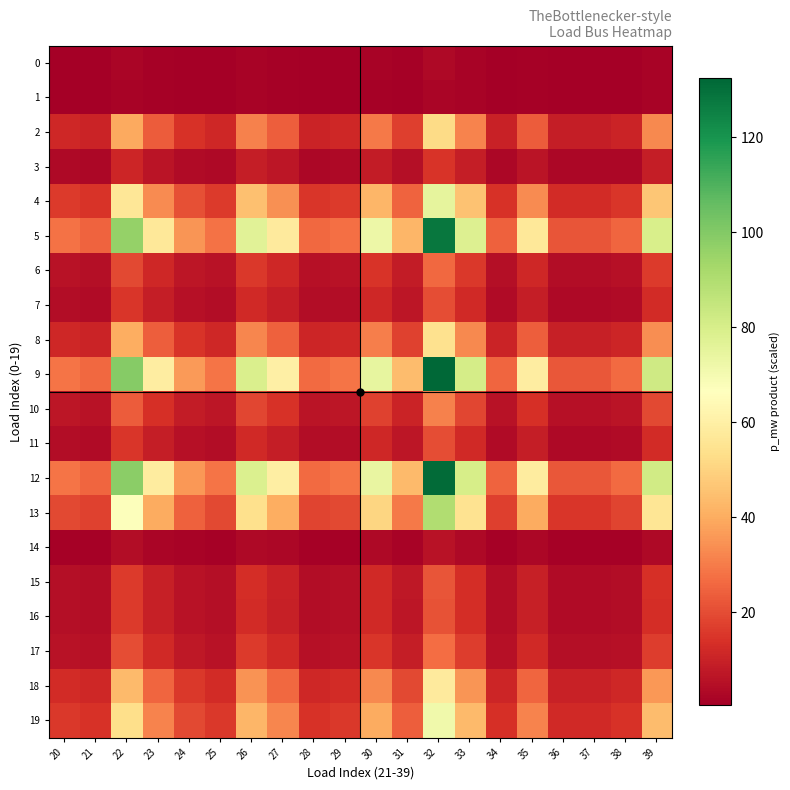

Reading left to right, what are all the values shown in this chart?

0: 20=0.7	21=0.6	22=2.3	23=1.3	24=0.8	25=0.7	26=1.8	27=1.4	28=0.6	29=0.7	30=1.7	31=1.0	32=3.0	33=1.8	34=0.6	35=1.3	36=0.5	37=0.5	38=0.6	39=1.9
1: 20=0.5	21=0.5	22=1.8	23=1.1	24=0.7	25=0.5	26=1.5	27=1.1	28=0.5	29=0.5	30=1.4	31=0.8	32=2.5	33=1.5	34=0.5	35=1.1	36=0.4	37=0.4	38=0.5	39=1.5
2: 20=11.3	21=10.2	22=39.2	23=23.2	24=14.3	25=11.4	26=31.2	27=23.7	28=10.5	29=11.3	30=29.5	31=17.4	32=52.3	33=31.9	34=10.0	35=23.3	36=8.9	37=8.9	38=10.5	39=32.5
3: 20=3.2	21=2.9	22=11.0	23=6.5	24=4.0	25=3.2	26=8.8	27=6.6	28=3.0	29=3.2	30=8.3	31=4.9	32=14.7	33=8.9	34=2.8	35=6.5	36=2.5	37=2.5	38=2.9	39=9.1
4: 20=16.3	21=14.7	22=56.3	23=33.3	24=20.6	25=16.3	26=44.9	27=34.0	28=15.1	29=16.3	30=42.4	31=24.9	32=75.2	33=45.7	34=14.3	35=33.4	36=12.8	37=12.8	38=15.0	39=46.6
5: 20=27.8	21=25.0	22=96.0	23=56.8	24=35.1	25=27.8	26=76.5	27=58.0	28=25.8	29=27.7	30=72.2	31=42.5	32=128.2	33=78.0	34=24.4	35=56.9	36=21.8	37=21.8	38=25.6	39=79.5
6: 20=5.6	21=5.0	22=19.3	23=11.5	24=7.1	25=5.6	26=15.4	27=11.7	28=5.2	29=5.6	30=14.6	31=8.6	32=25.8	33=15.7	34=4.9	35=11.5	36=4.4	37=4.4	38=5.2	39=16.0
7: 20=4.4	21=3.9	22=15.1	23=8.9	24=5.5	25=4.4	26=12.0	27=9.1	28=4.1	29=4.4	30=11.3	31=6.7	32=20.1	33=12.2	34=3.8	35=8.9	36=3.4	37=3.4	38=4.0	39=12.5
8: 20=11.7	21=10.6	22=40.5	23=24.0	24=14.8	25=11.7	26=32.3	27=24.5	28=10.9	29=11.7	30=30.5	31=18.0	32=54.1	33=32.9	34=10.3	35=24.0	36=9.2	37=9.2	38=10.8	39=33.5
9: 20=28.7	21=25.9	22=99.2	23=58.8	24=36.2	25=28.7	26=79.1	27=60.0	28=26.7	29=28.7	30=74.7	31=44.0	32=132.5	33=80.6	34=25.2	35=58.9	36=22.6	37=22.6	38=26.5	39=82.1
10: 20=6.7	21=6.1	22=23.2	23=13.7	24=8.5	25=6.7	26=18.5	27=14.0	28=6.2	29=6.7	30=17.5	31=10.3	32=31.0	33=18.9	34=5.9	35=13.8	36=5.3	37=5.3	38=6.2	39=19.2
11: 20=4.4	21=3.9	22=15.0	23=8.9	24=5.5	25=4.4	26=12.0	27=9.1	28=4.0	29=4.3	30=11.3	31=6.7	32=20.1	33=12.2	34=3.8	35=8.9	36=3.4	37=3.4	38=4.0	39=12.5
12: 20=28.5	21=25.7	22=98.4	23=58.3	24=35.9	25=28.5	26=78.4	27=59.5	28=26.5	29=28.4	30=74.0	31=43.6	32=131.4	33=80.0	34=25.0	35=58.4	36=22.4	37=22.4	38=26.3	39=81.4
13: 20=19.5	21=17.6	22=67.2	23=39.8	24=24.6	25=19.5	26=53.6	27=40.7	28=18.1	29=19.4	30=50.6	31=29.8	32=89.8	33=54.7	34=17.1	35=39.9	36=15.3	37=15.3	38=18.0	39=55.7
14: 20=1.2	21=1.1	22=4.2	23=2.5	24=1.5	25=1.2	26=3.3	27=2.5	28=1.1	29=1.2	30=3.2	31=1.9	32=5.6	33=3.4	34=1.1	35=2.5	36=1.0	37=1.0	38=1.1	39=3.5
15: 20=4.7	21=4.2	22=16.2	23=9.6	24=5.9	25=4.7	26=12.9	27=9.8	28=4.4	29=4.7	30=12.2	31=7.2	32=21.7	33=13.2	34=4.1	35=9.6	36=3.7	37=3.7	38=4.3	39=13.4
16: 20=4.6	21=4.1	22=15.9	23=9.4	24=5.8	25=4.6	26=12.7	27=9.6	28=4.3	29=4.6	30=12.0	31=7.0	32=21.2	33=12.9	34=4.0	35=9.4	36=3.6	37=3.6	38=4.2	39=13.2
17: 20=5.8	21=5.3	22=20.2	23=12.0	24=7.4	25=5.9	26=16.1	27=12.2	28=5.4	29=5.8	30=15.2	31=9.0	32=27.0	33=16.4	34=5.1	35=12.0	36=4.6	37=4.6	38=5.4	39=16.7
18: 20=12.5	21=11.3	22=43.3	23=25.6	24=15.8	25=12.5	26=34.5	27=26.2	28=11.6	29=12.5	30=32.6	31=19.2	32=57.8	33=35.2	34=11.0	35=25.7	36=9.8	37=9.8	38=11.6	39=35.9
19: 20=15.4	21=13.9	22=53.3	23=31.6	24=19.5	25=15.5	26=42.5	27=32.2	28=14.3	29=15.4	30=40.1	31=23.6	32=71.2	33=43.3	34=13.6	35=31.6	36=12.1	37=12.1	38=14.2	39=44.2